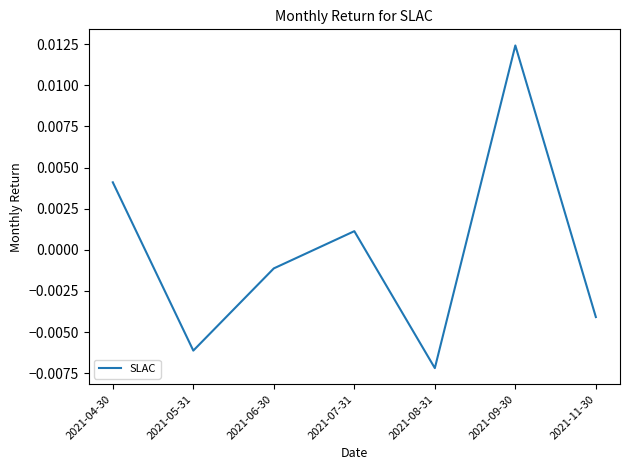

Rank the categories by value from lowest to highest.

2021-08-31, 2021-05-31, 2021-11-30, 2021-06-30, 2021-07-31, 2021-04-30, 2021-09-30